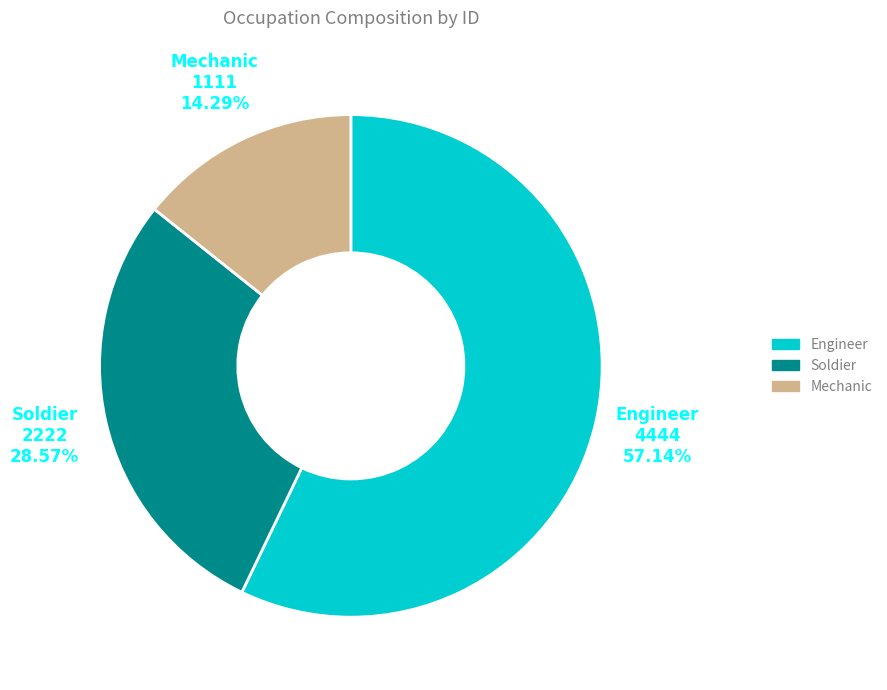

Which category has the smallest portion of the pie?

Mechanic